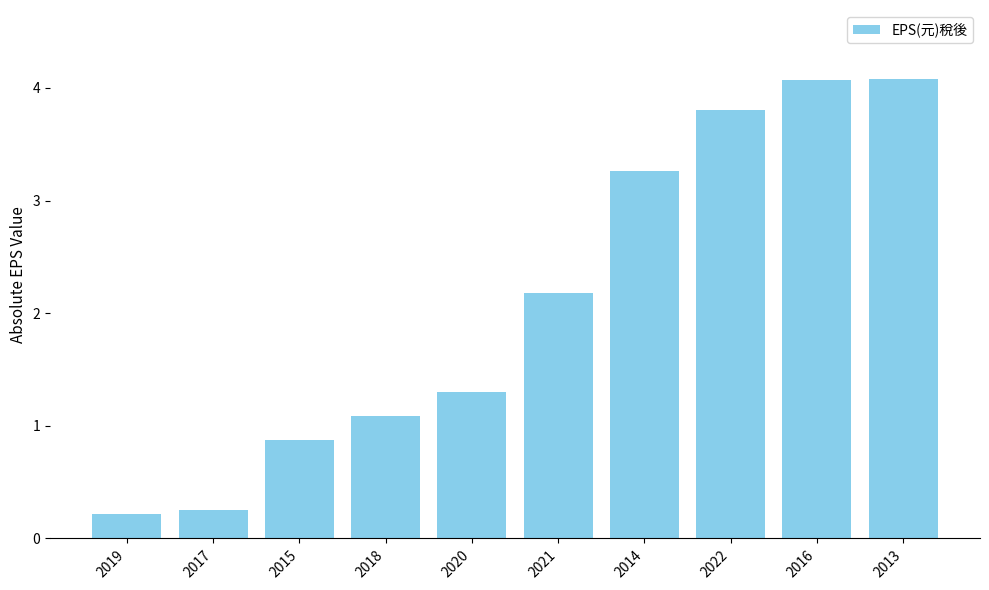

True or false: the data shows 2.2 at 2021.

True